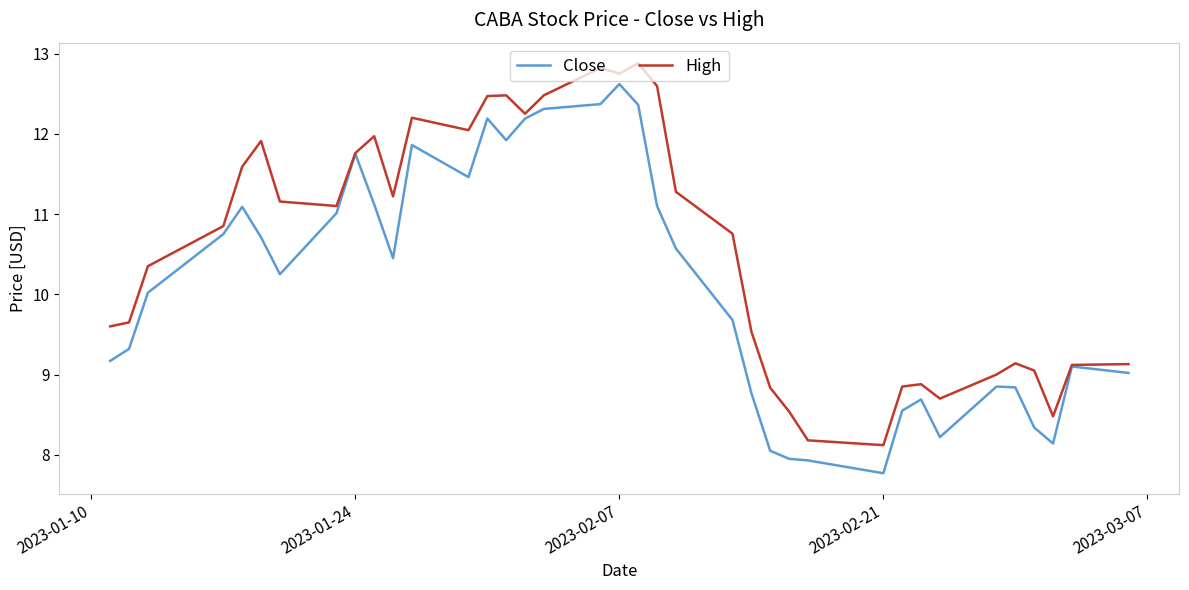

Rank the series by their maximum value, from lowest to highest.

Close, High